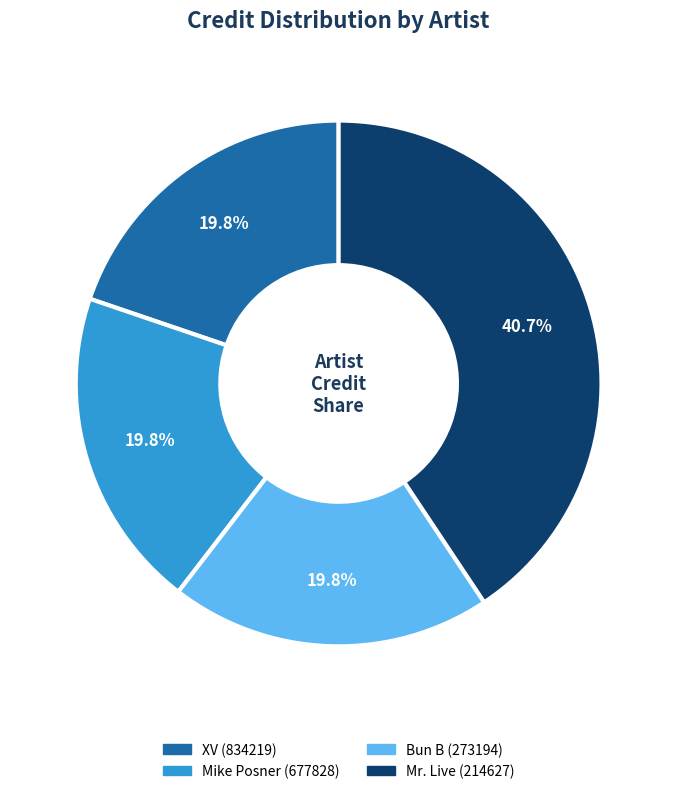

To the nearest percent, what is the combined percentage of Bun B (273194) and Mr. Live (214627)?

60%